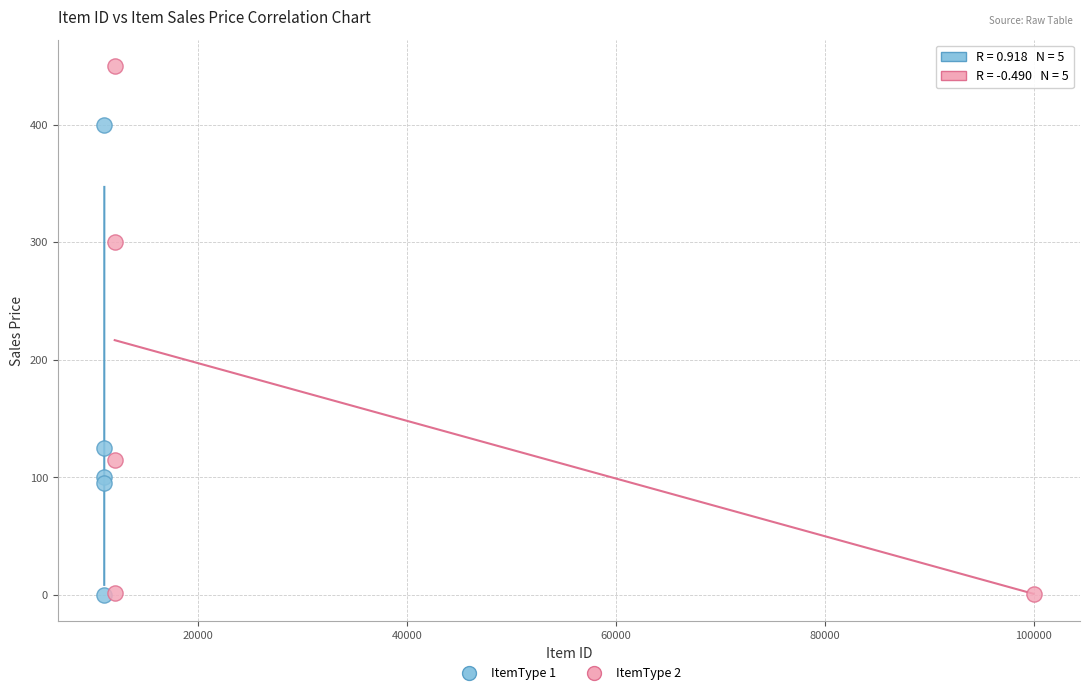

Which series has the largest Y range (max minus min)?

ItemType 2